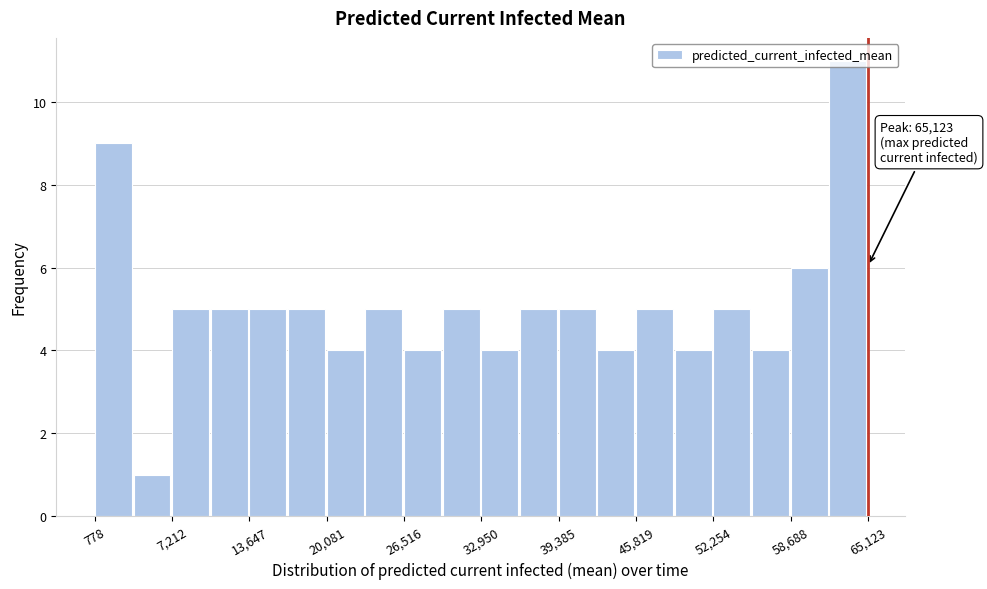

Around what value on the x-axis is the tallest bar? Give the approximate position of its centre, as read against the axis.

63000